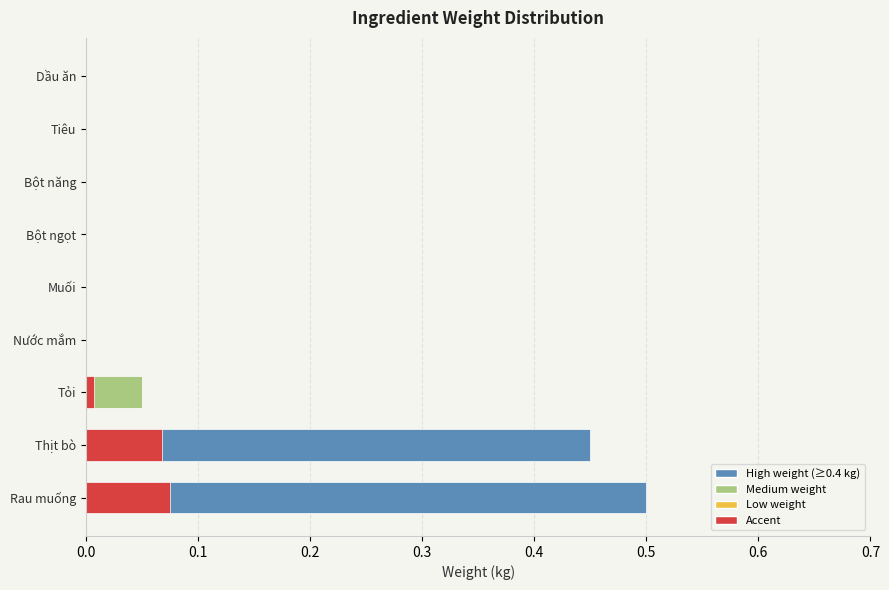

How many data points are above 0?

3